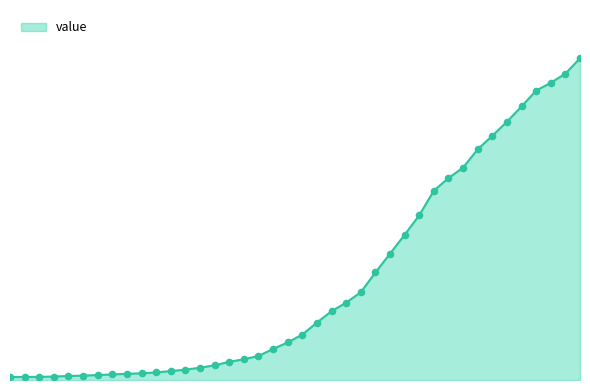

Does the chart have visible grid lines?

No